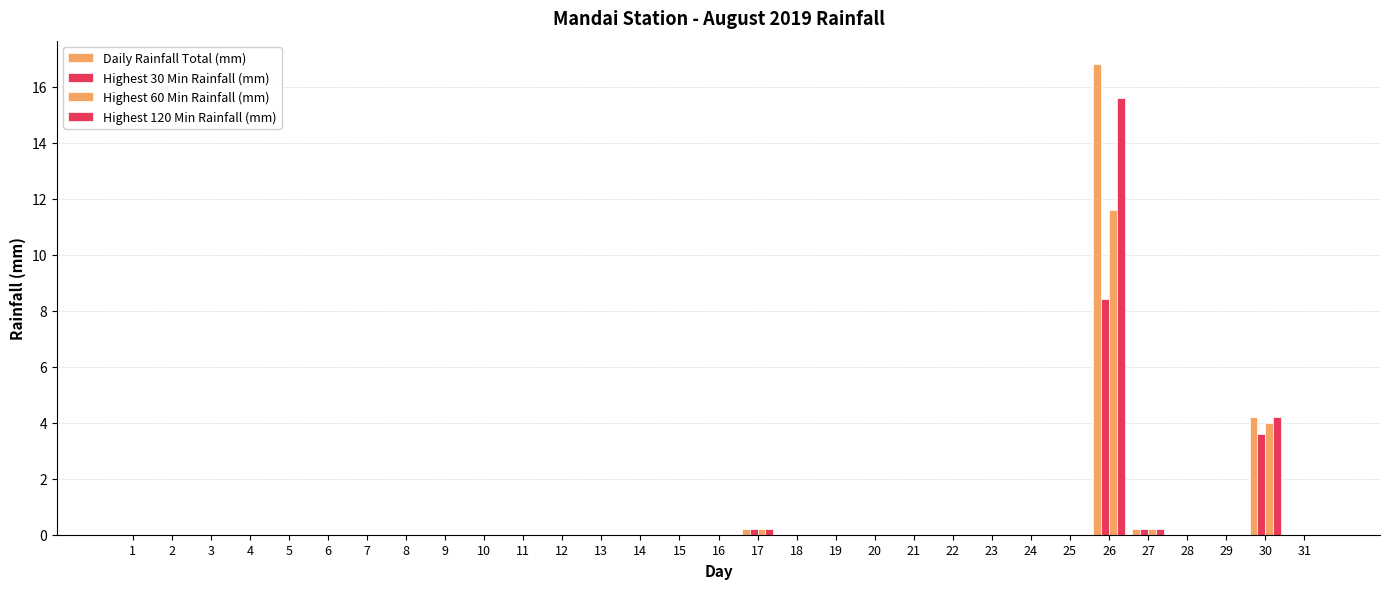

Is the value of Highest 30 Min Rainfall (mm) at 27 greater than the value of Highest 60 Min Rainfall (mm) at 10?

Yes